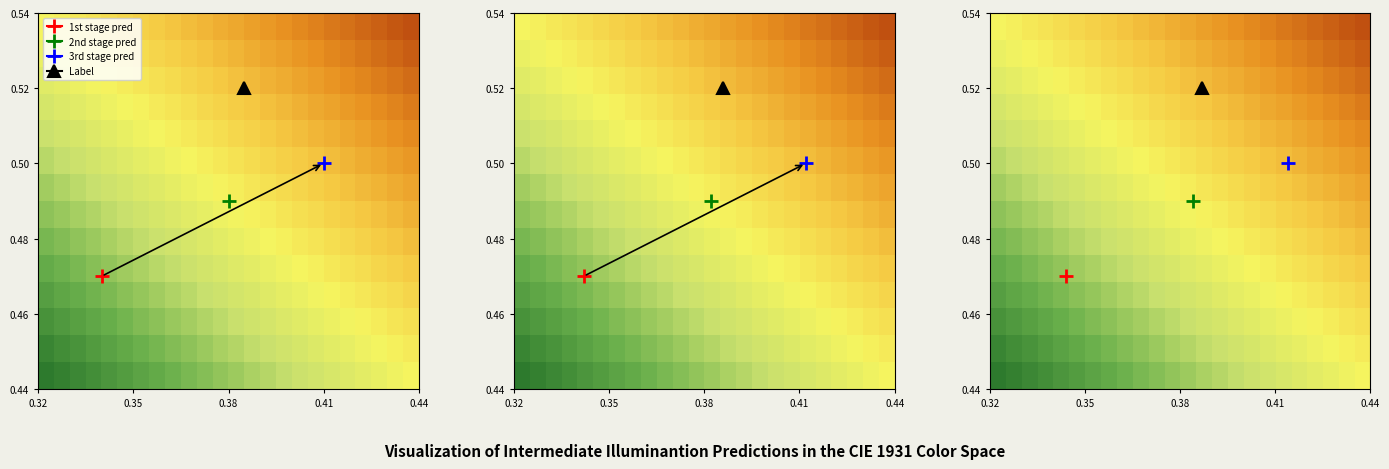

How many categories are shown in the chart?

24